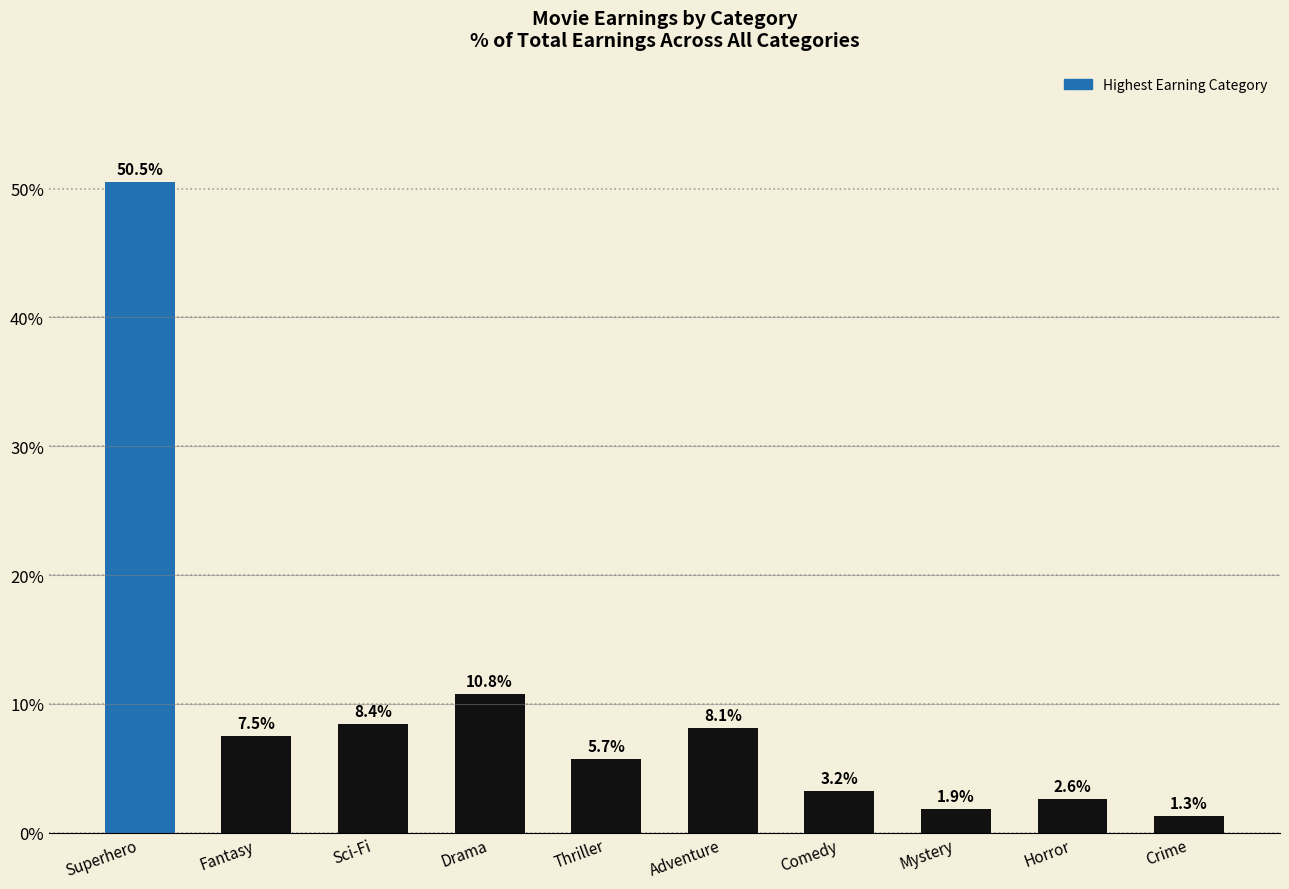

Is it true that the value at Crime is 1.3?

True